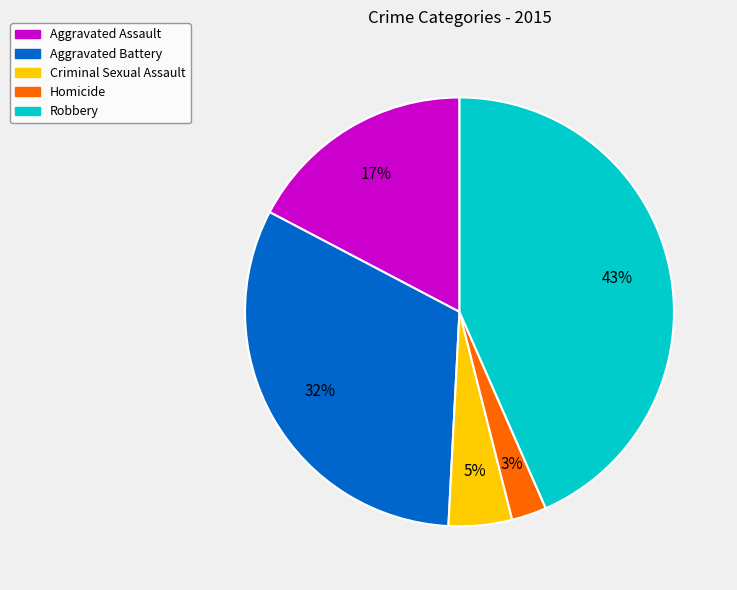

To the nearest percent, what is the combined percentage of Aggravated Assault and Aggravated Battery?

49%